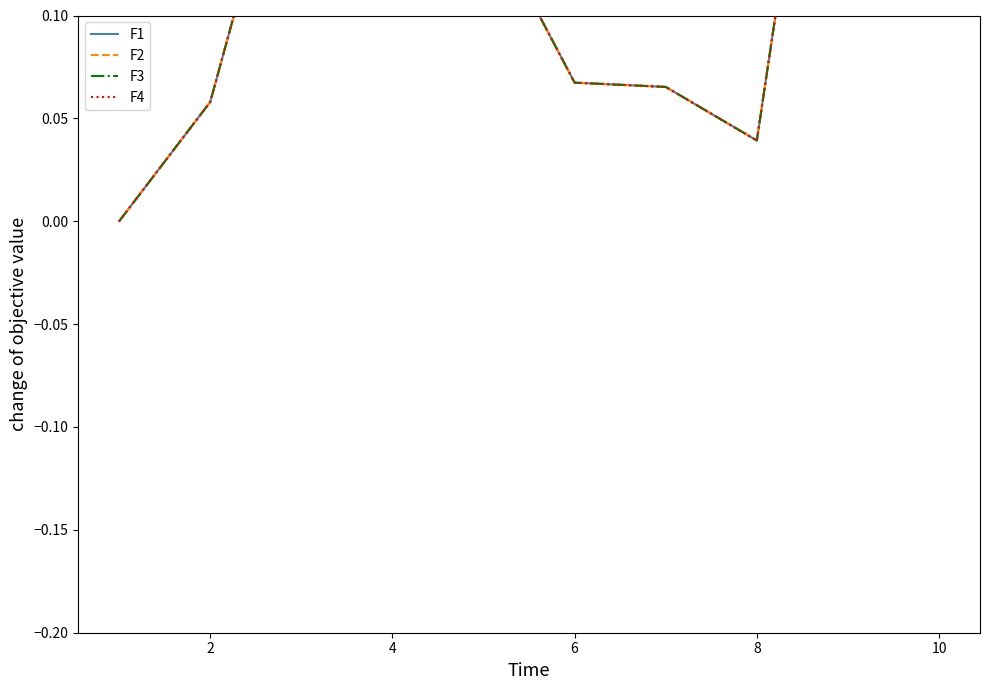

Count the F3 values in the range 0 to 1.

10